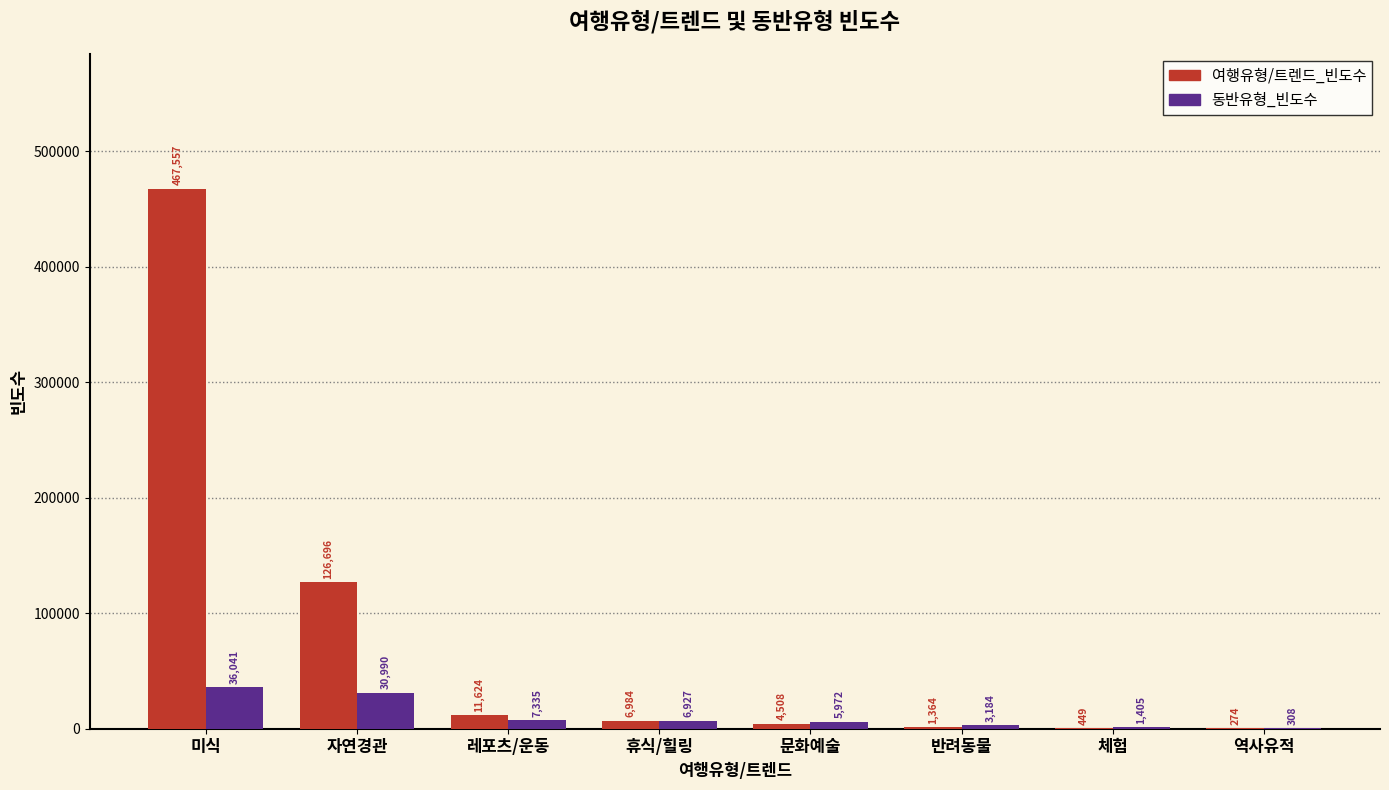

Reading right to left, list all the values displayed in this chart.

여행유형/트렌드_빈도수: 274	449	1364	4508	6984	11624	126696	467557
동반유형_빈도수: 308	1405	3184	5972	6927	7335	30990	36041